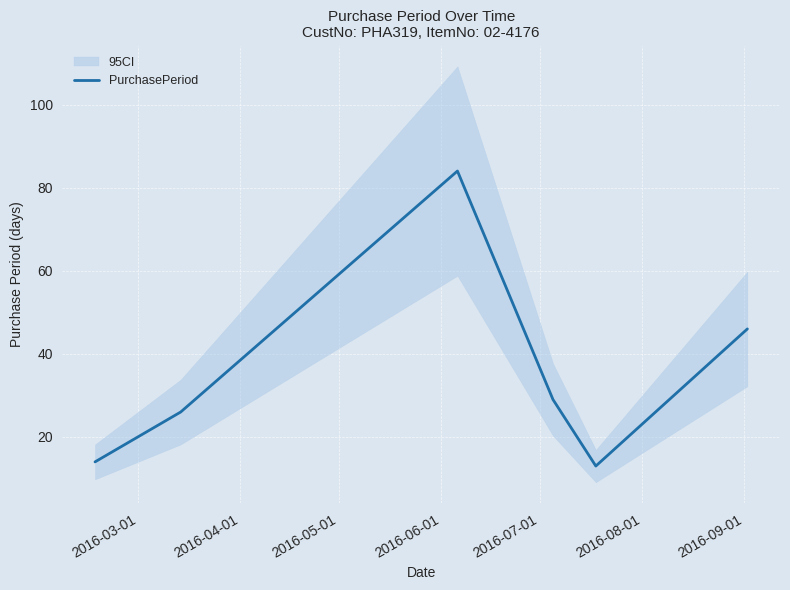

What is the average value?

35